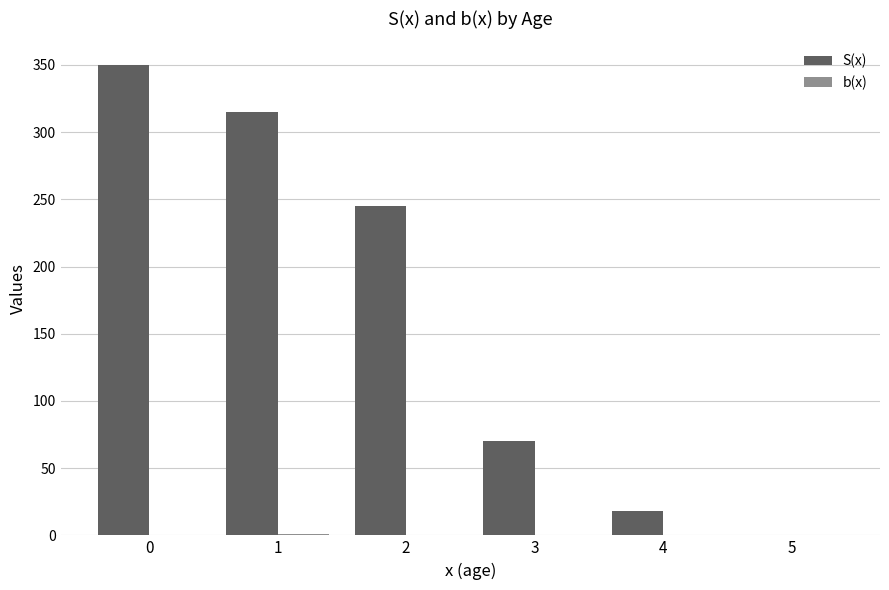

Which series has the widest spread of values?

S(x)